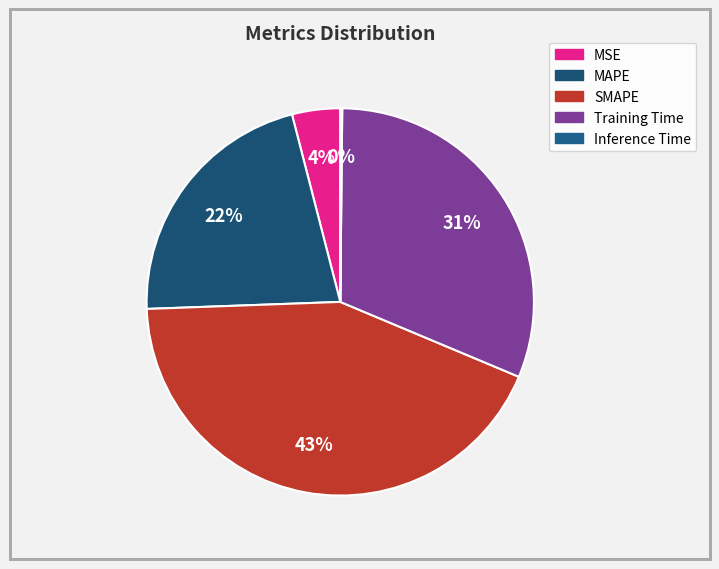

True or false: Training Time accounts for 31% of the total.

True